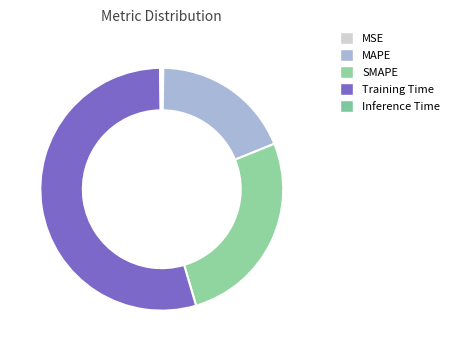

What percentage is the MAPE slice, to the nearest percent?

19%